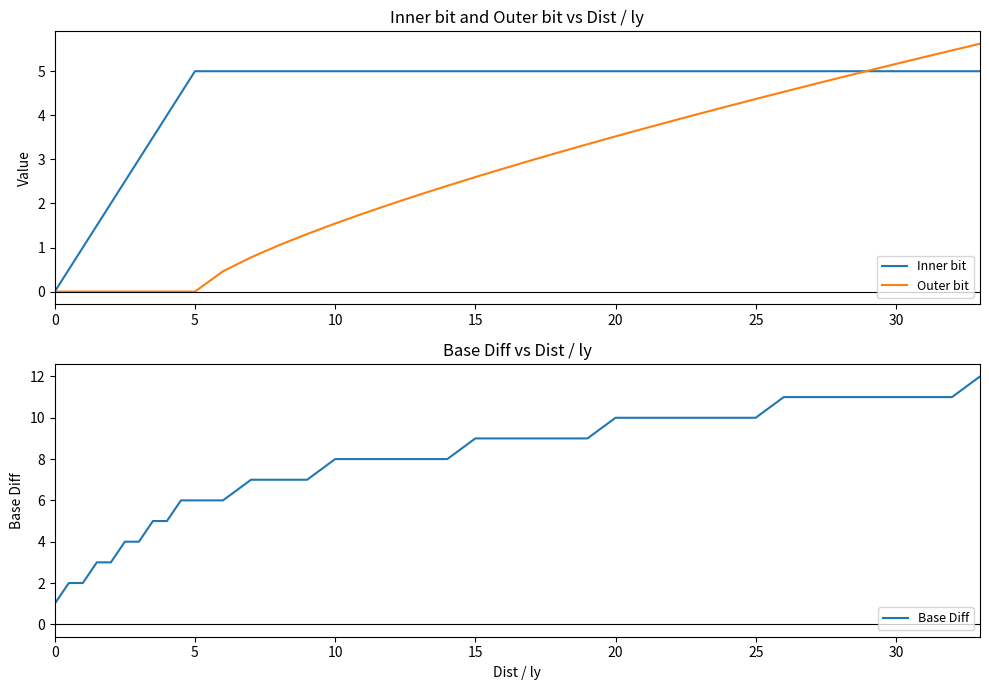

Is it true that Outer bit equals 5.4 at 20?

False